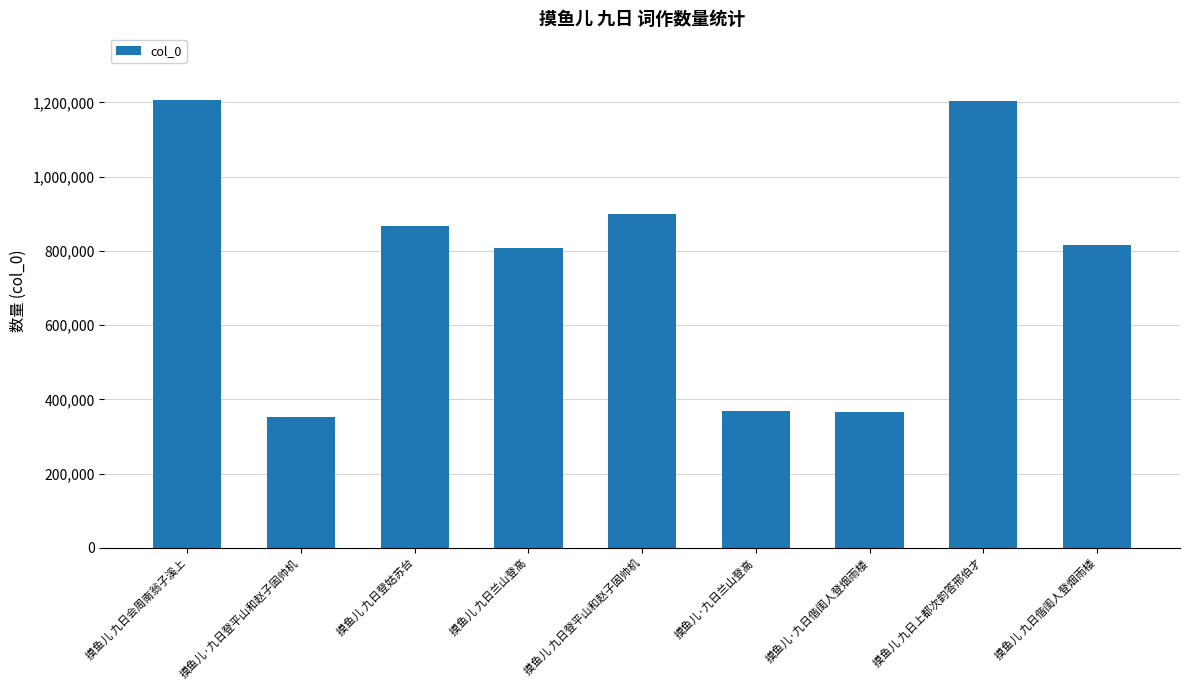

What is the difference between the values at 摸鱼儿·九日兰山登高 and 摸鱼儿·九日登平山和赵子固帅机?

16447